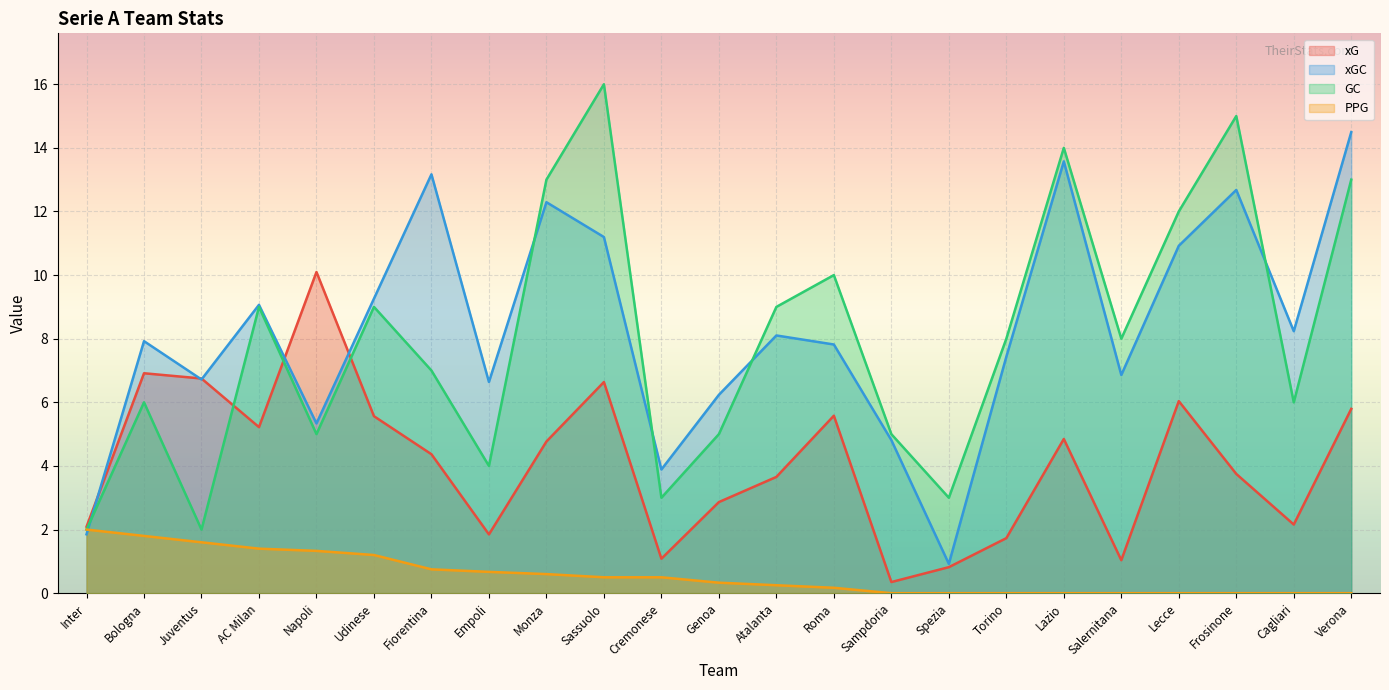

Which series ends up on top after the final intersection of xGC and xG?

xGC